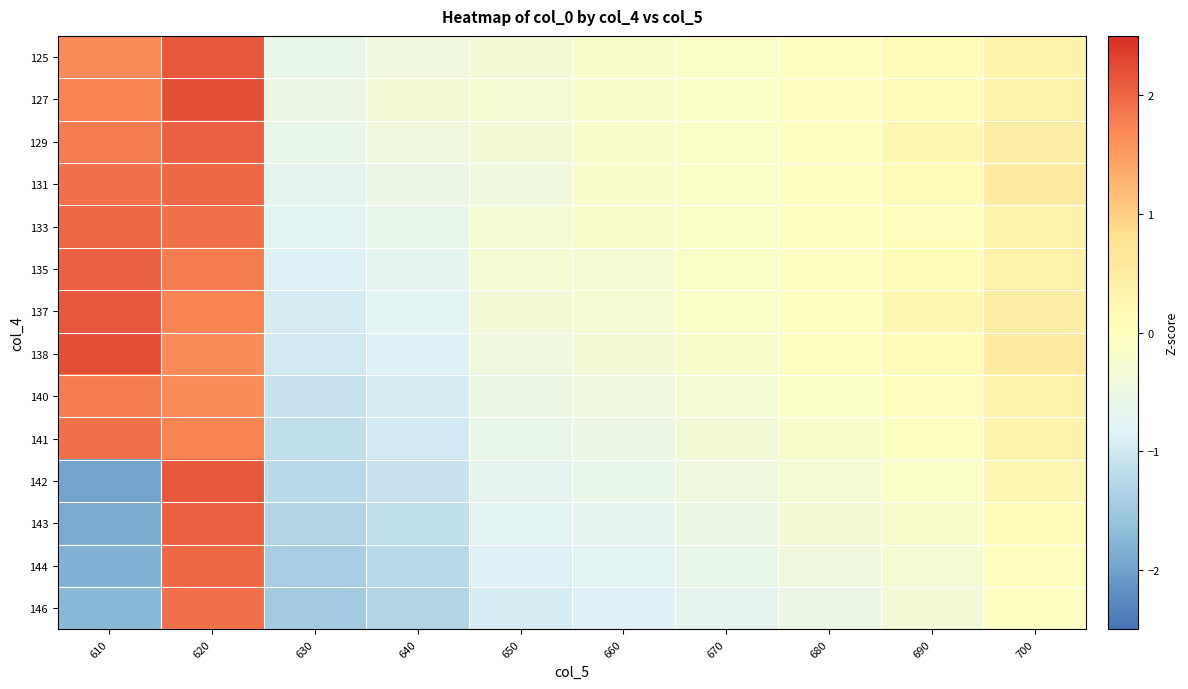

At which category is the sum across all series the highest?

620